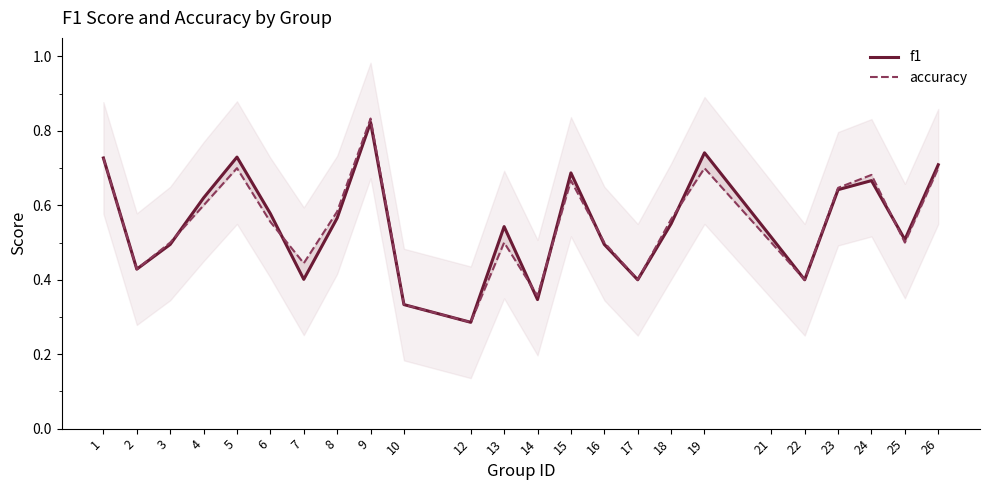

At 12, list the series in order from largest to smallest.

f1, accuracy